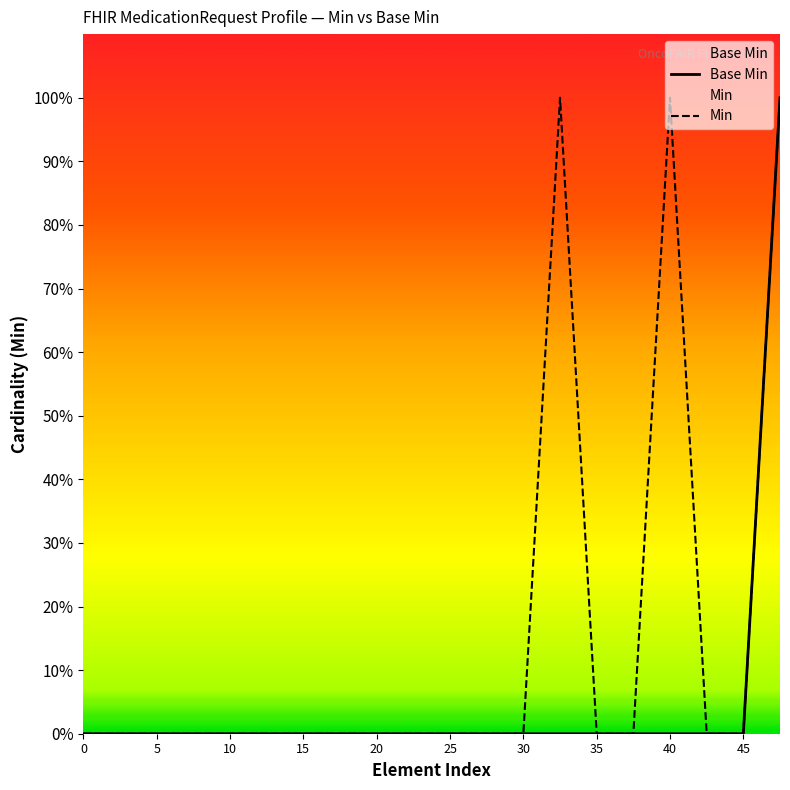

Which series has the largest range (max minus min)?

Base Min